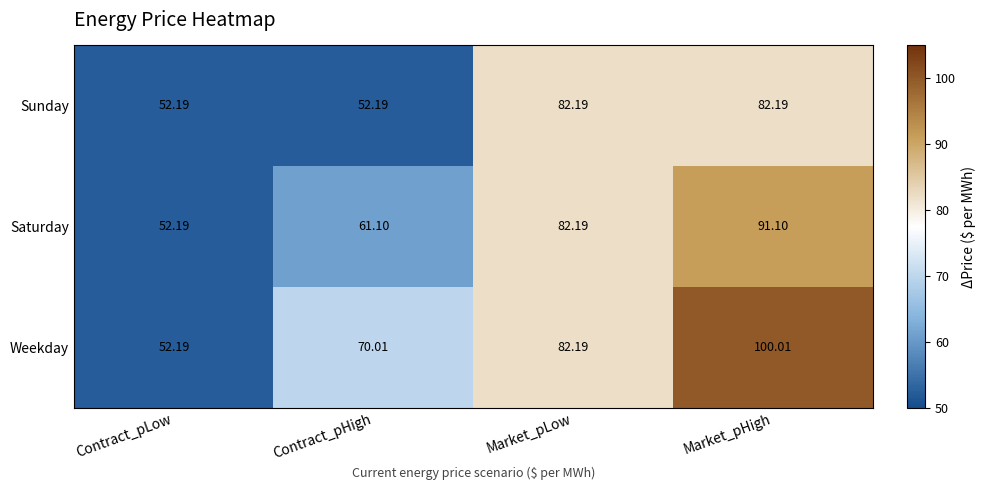

Which series has the widest spread of values?

Weekday